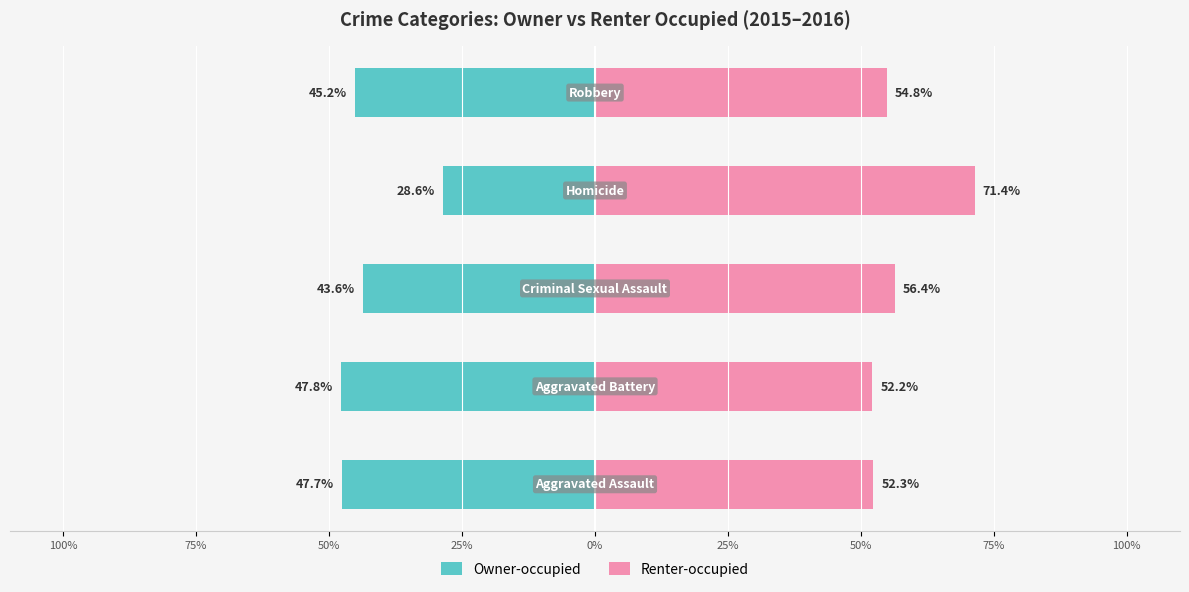

Between 75% and 25%, which series saw the biggest shift?

Owner-occupied